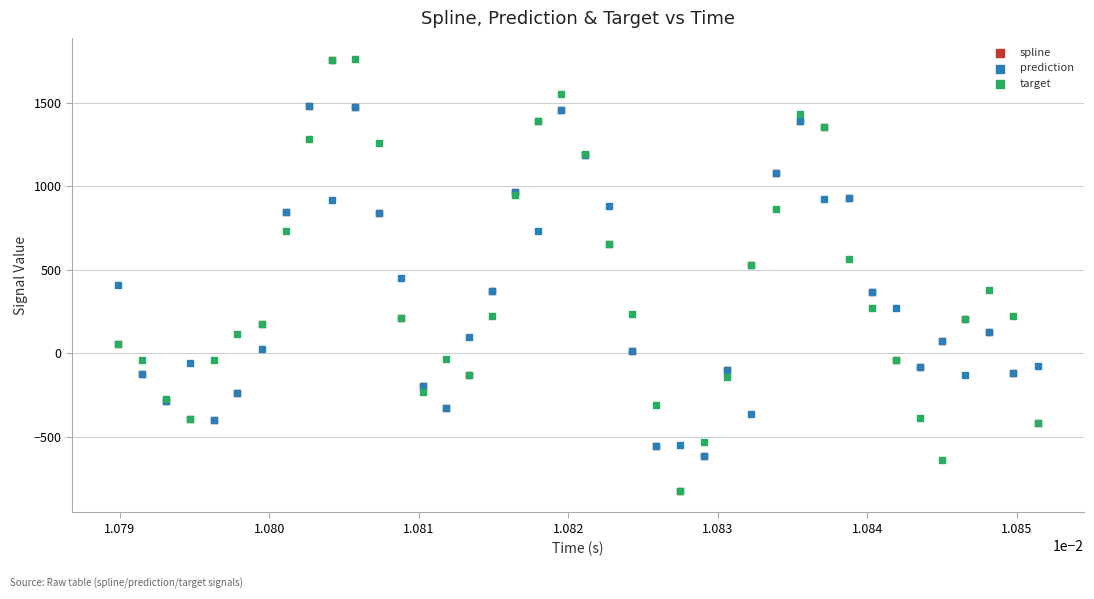

What are all the series names shown in the legend?

spline, prediction, target